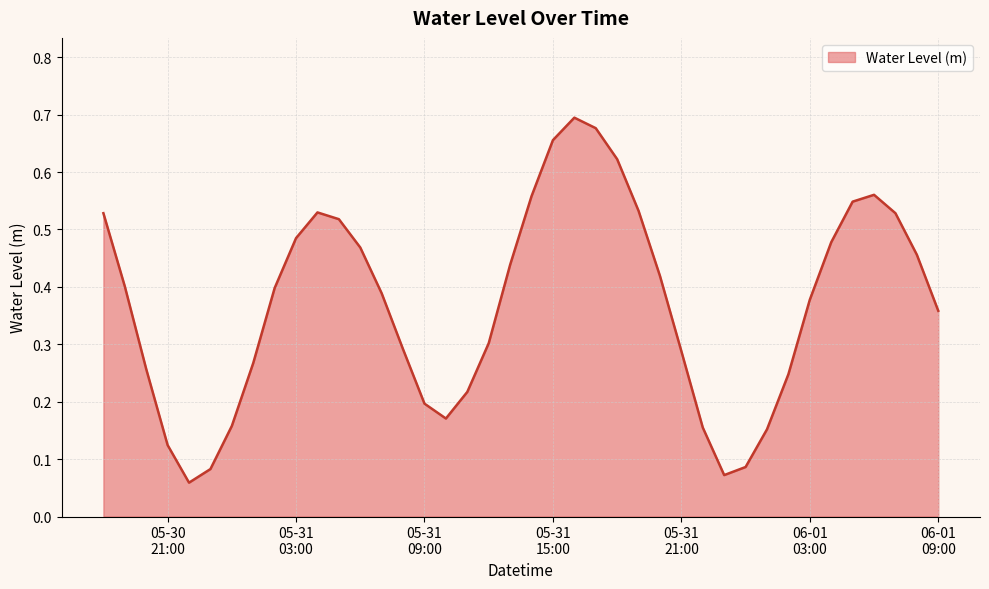

How many lines are shown in the chart?

1